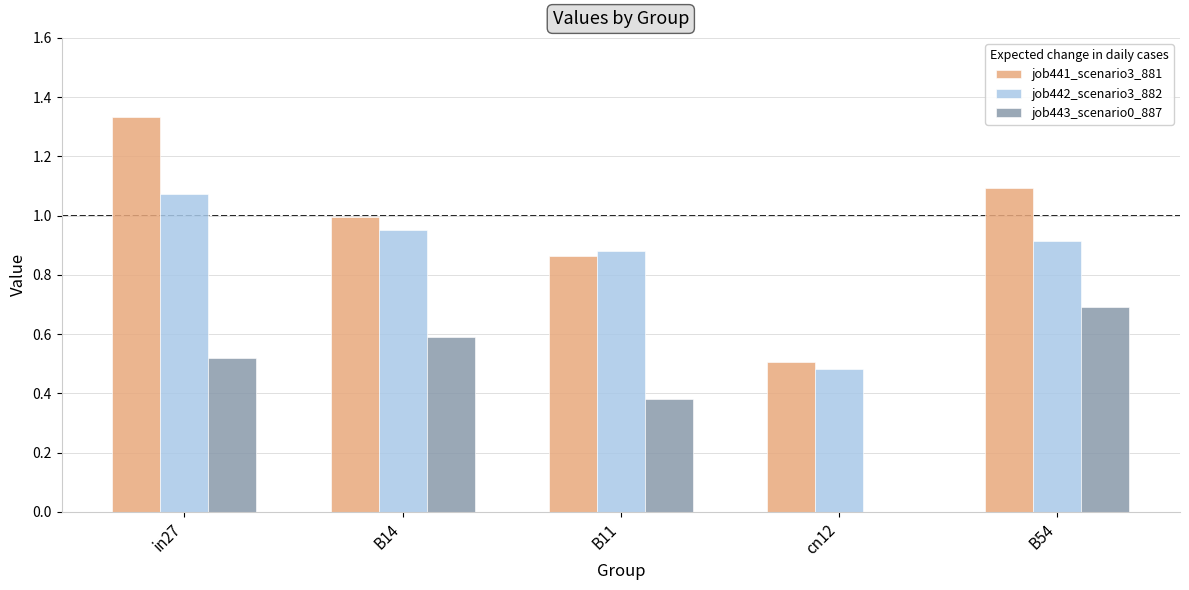

How many data points in job443_scenario0_887 are above 0?

4